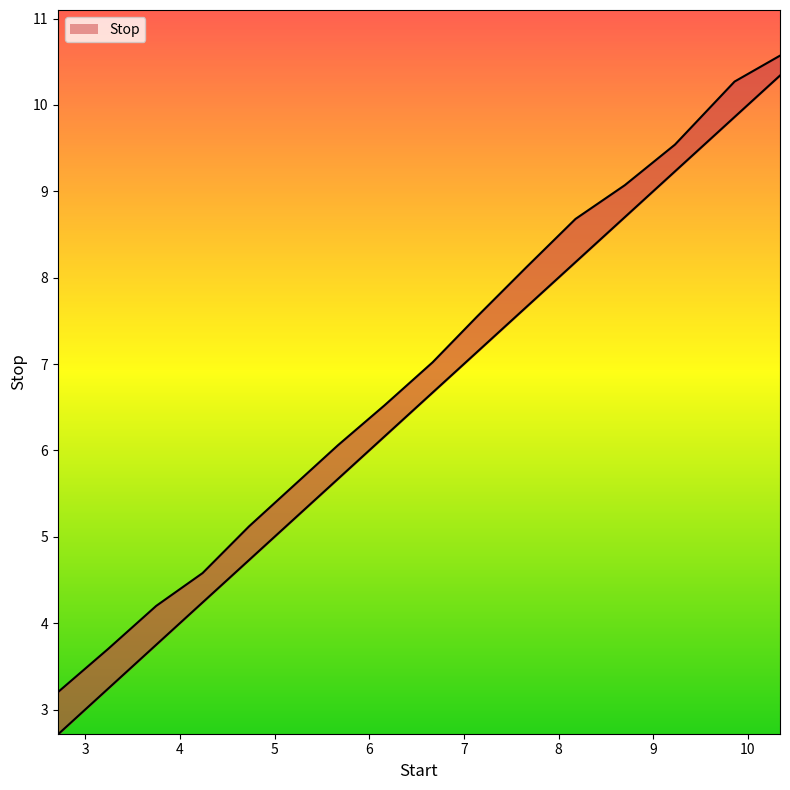

Does the chart have visible grid lines?

No